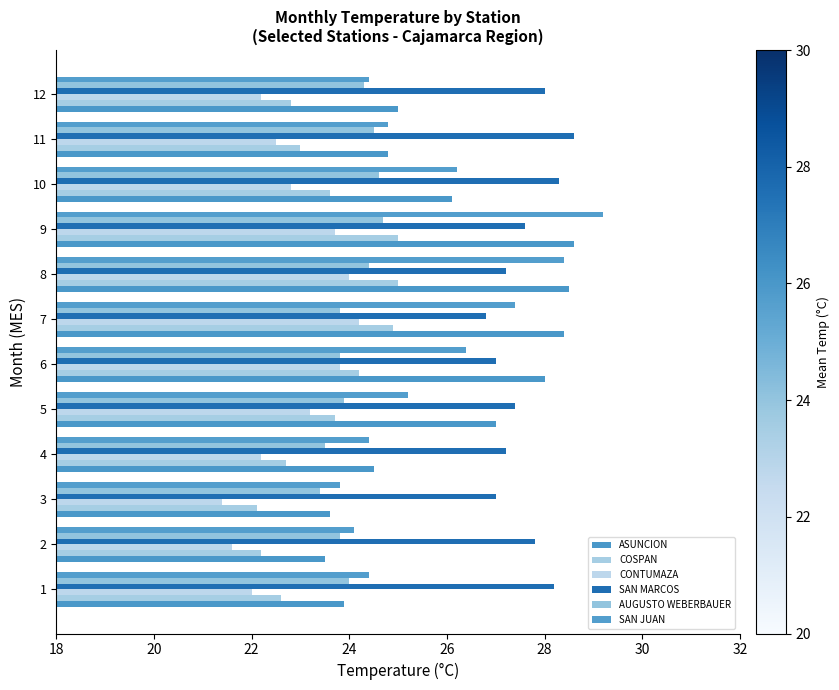

What is the average value of the COSPAN series?

23.5